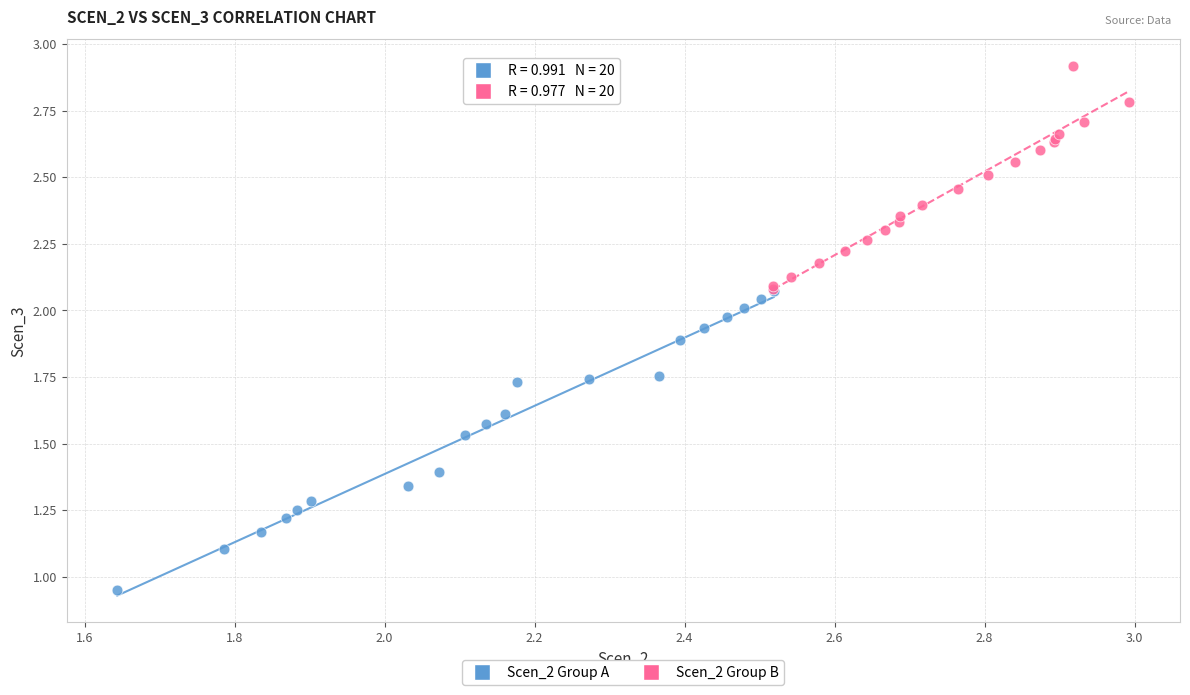

Which series contains the highest Y value?

Scen_2 Group B